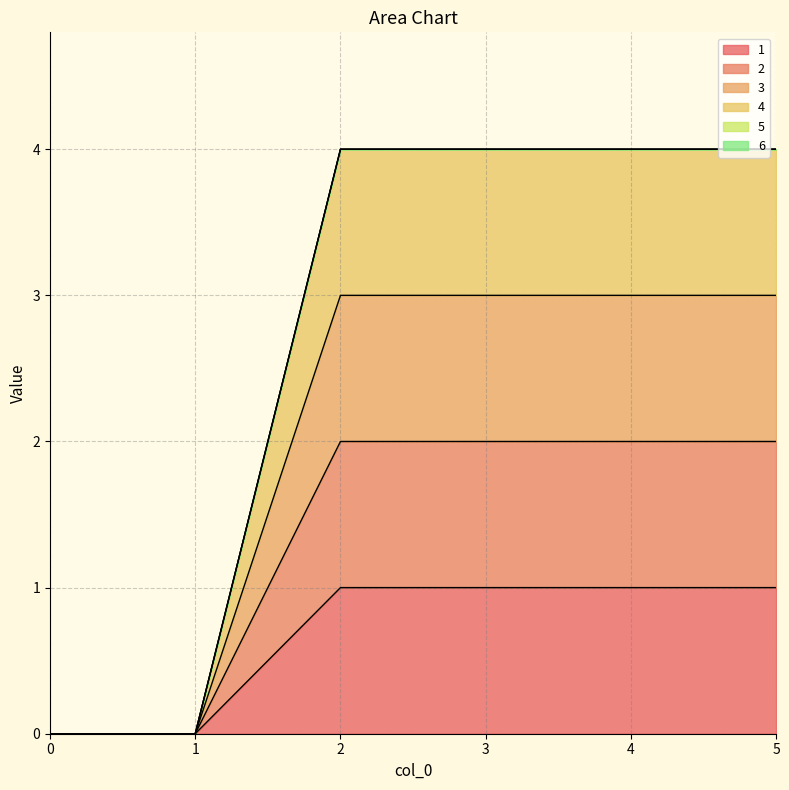

What is the difference between the 2 values at 3 and 0?

2